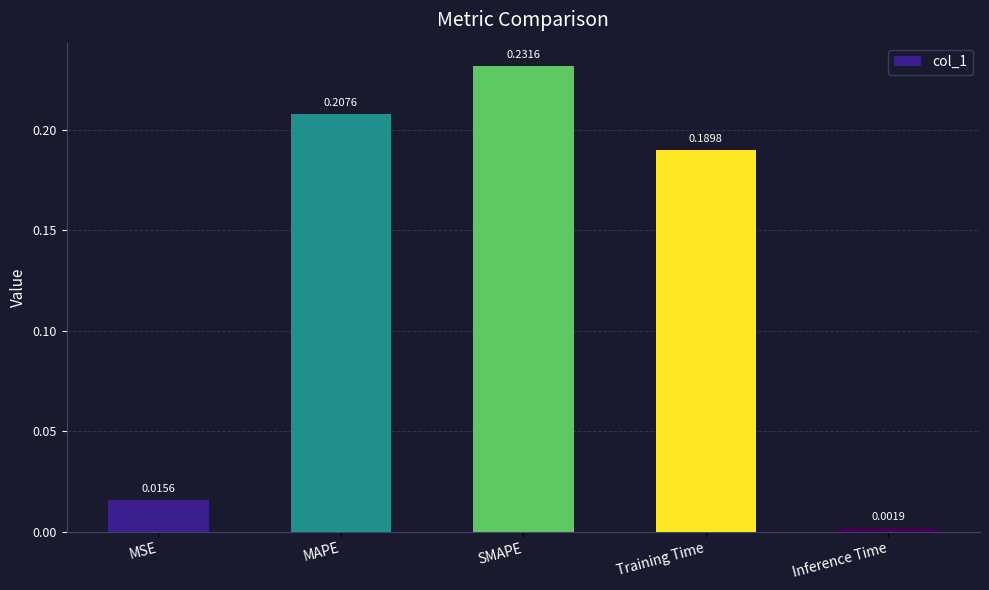

What position from the left is Training Time?

4